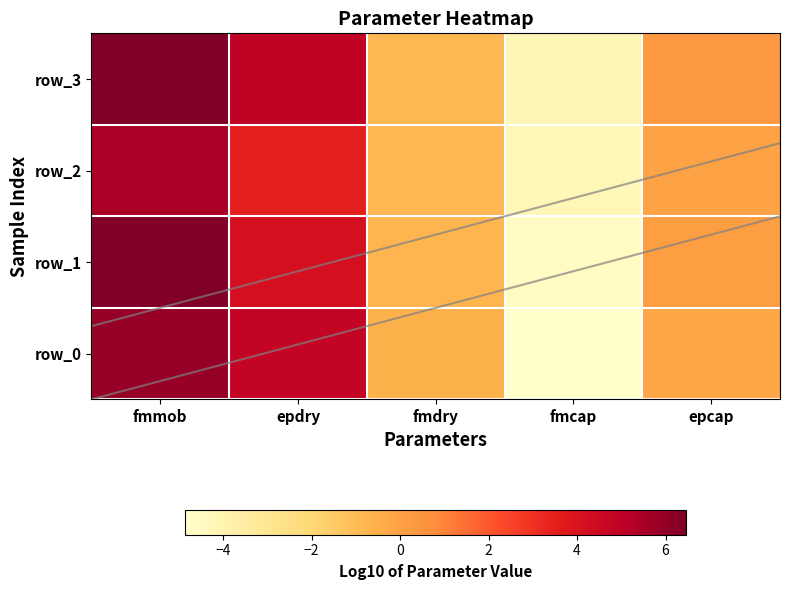

At which label does row_1 first exceed 0?

fmmob